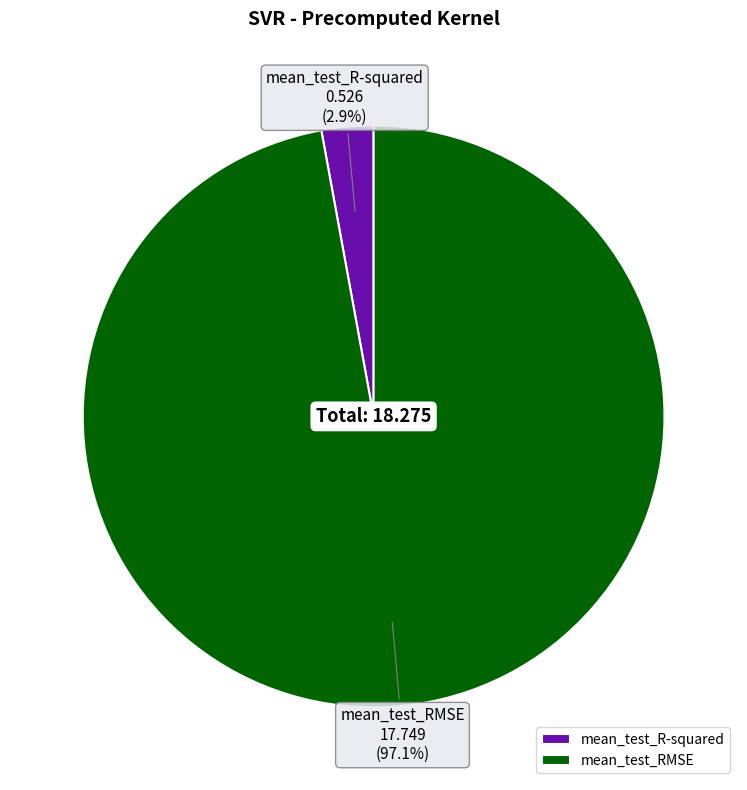

Between mean_test_RMSE and mean_test_R-squared, which is larger?

mean_test_RMSE